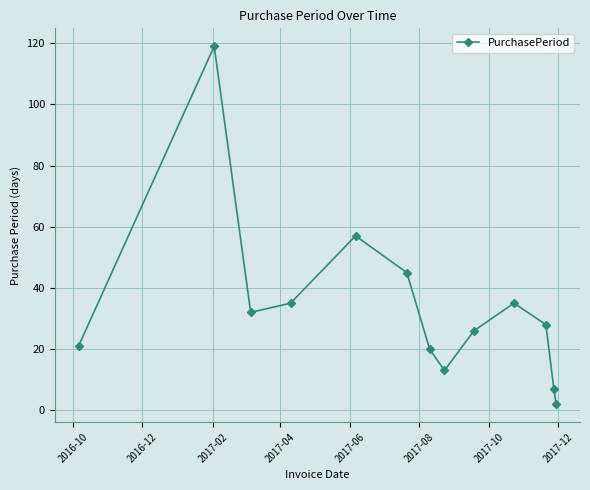

How many data points are less than 28?

6